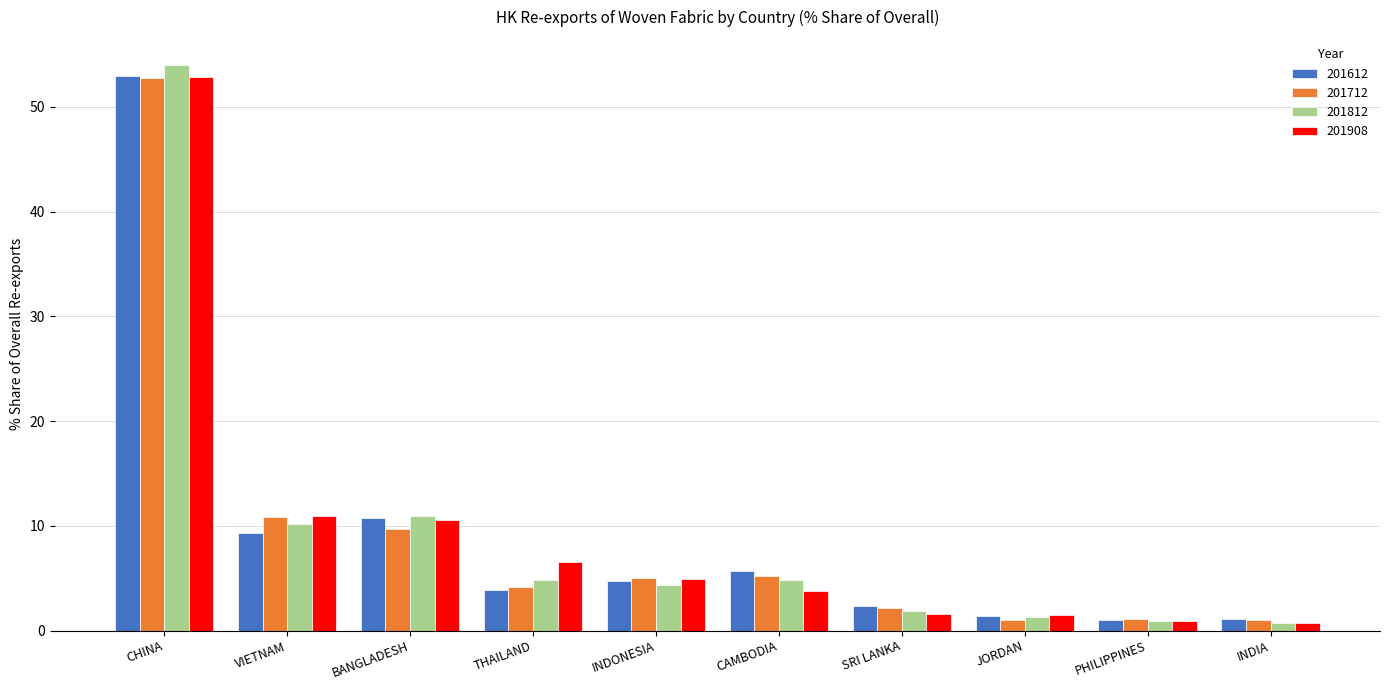

What is the highest value of the 201612 series?

53.0